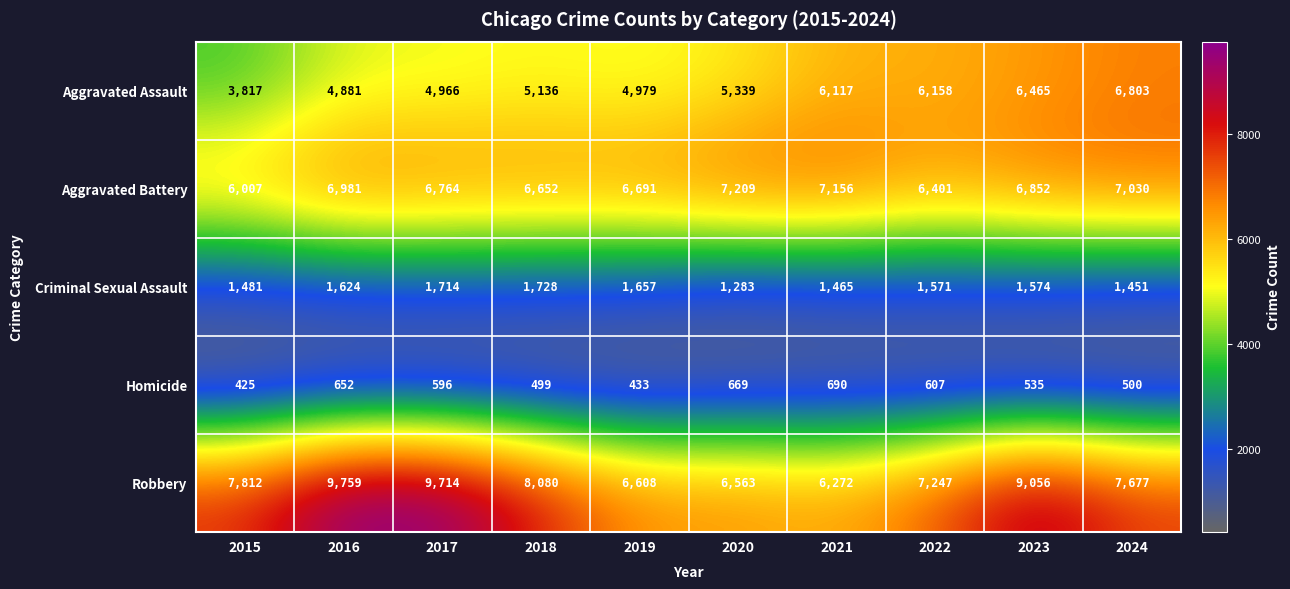

List the series in order of their peak value, highest first.

Robbery, Aggravated Battery, Aggravated Assault, Criminal Sexual Assault, Homicide